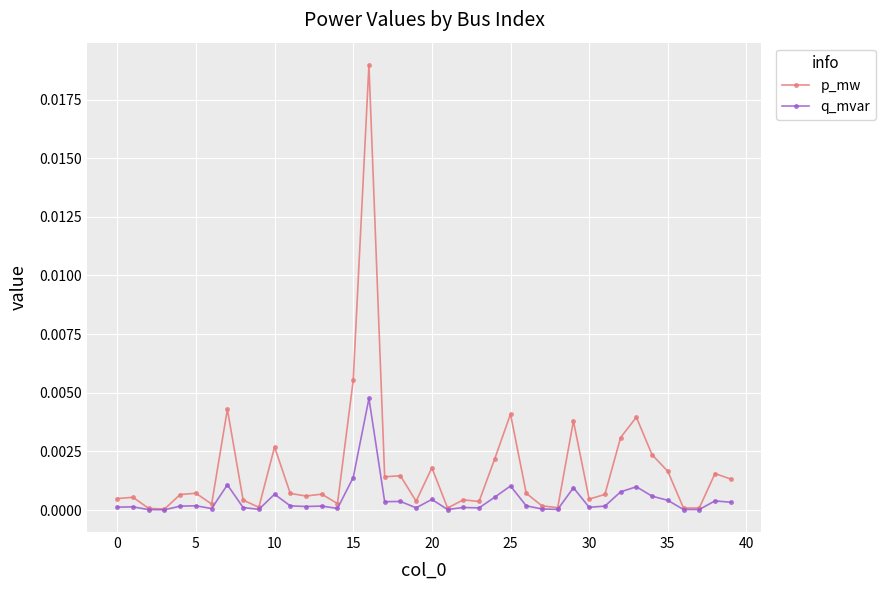

Rank the series by their average value, from highest to lowest.

p_mw, q_mvar